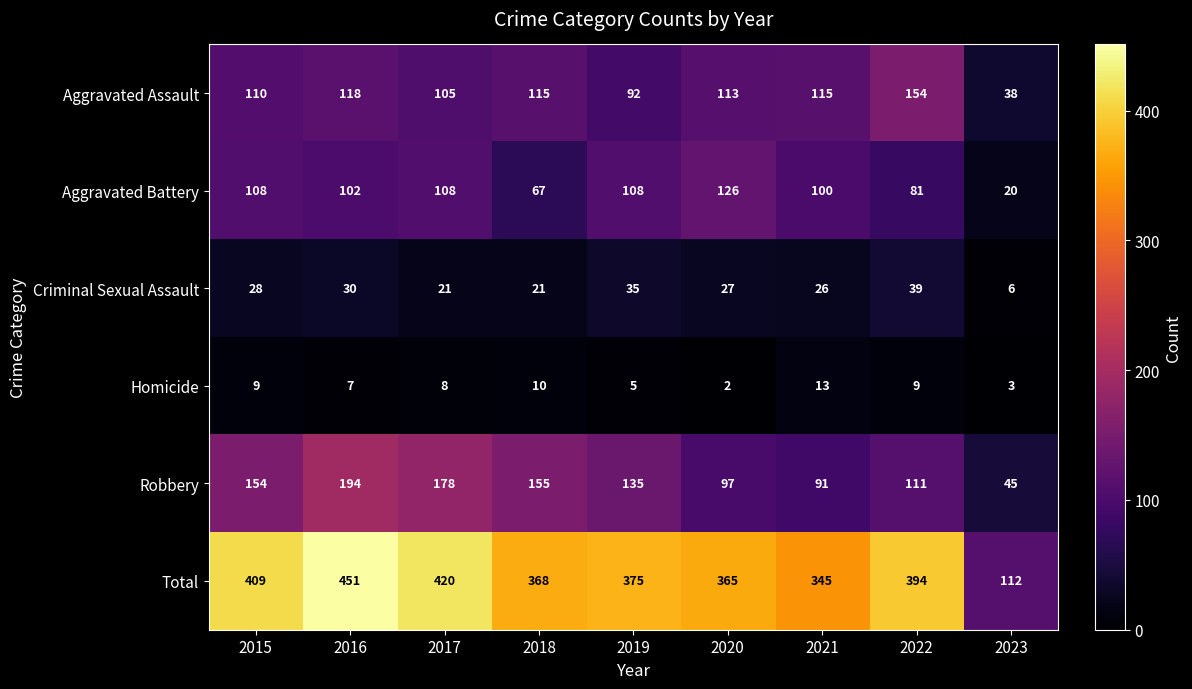

Which series changed the most between 2015 and 2016?

Total